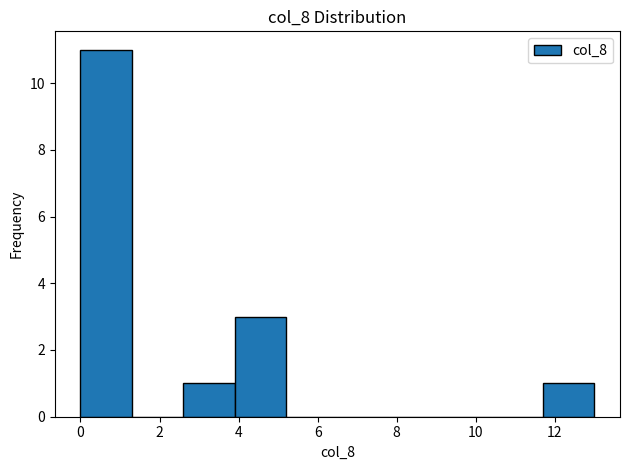

What is the height of the bar covering 11.7 to 13.0 on the x-axis? Neither the bar edges nor the heights are printed on the chart, so give them approximately, as read against the axes.

1